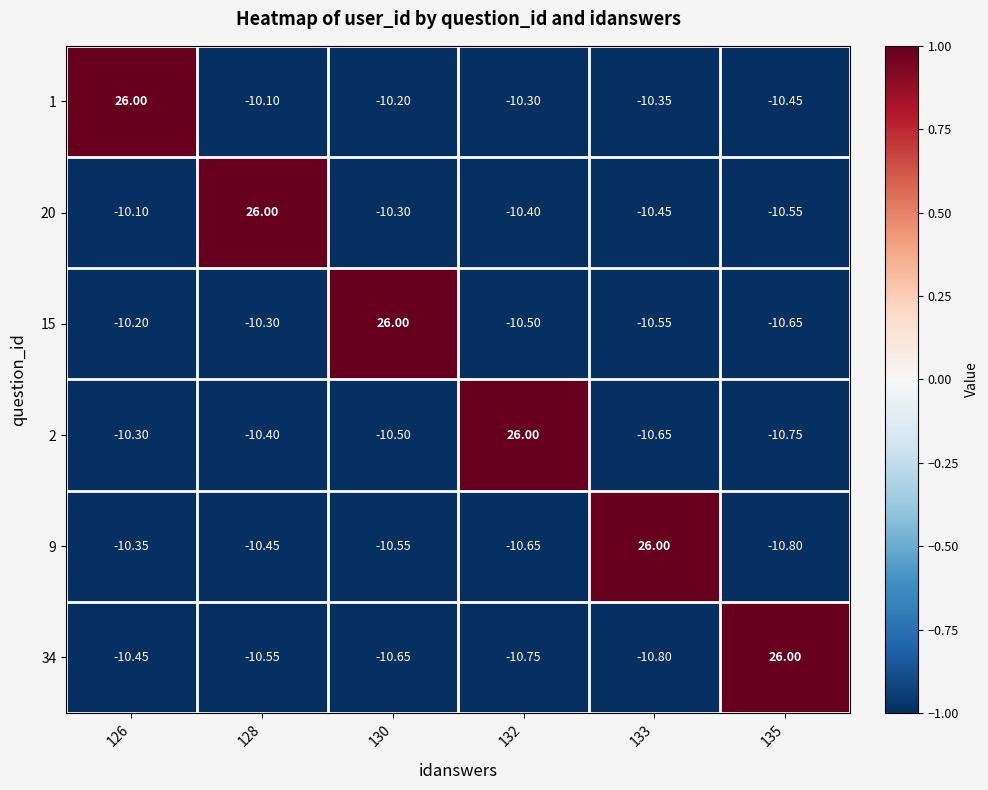

Which series has the largest total across all categories?

1